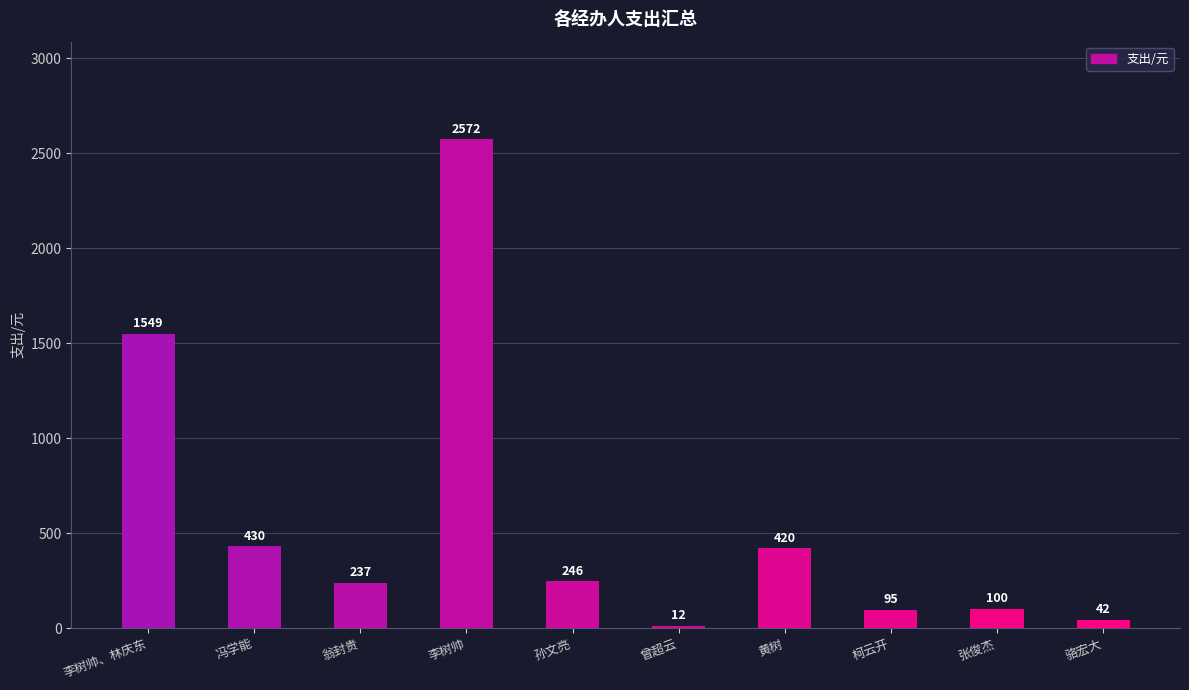

Does the chart contain stacked bars?

No